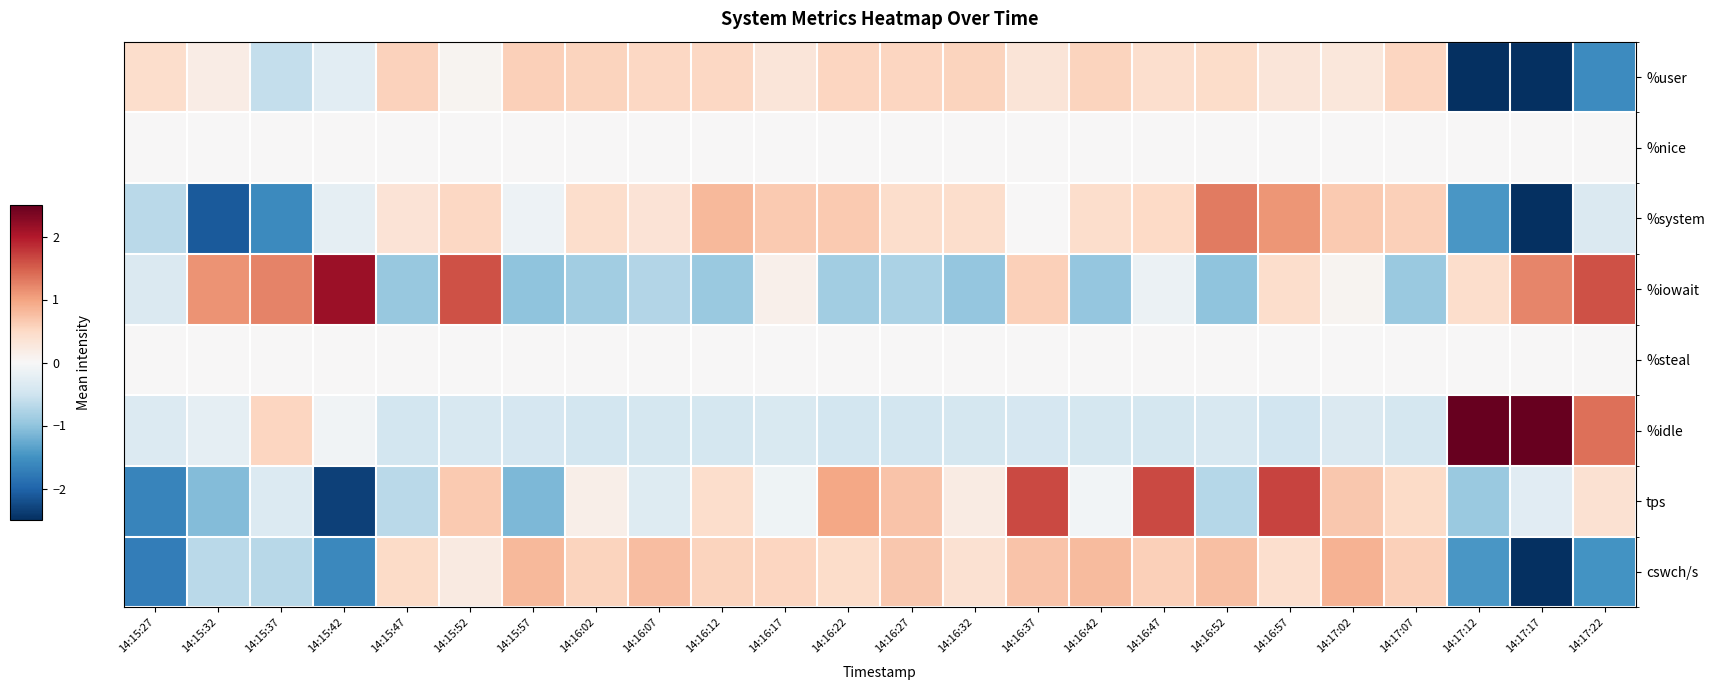

At 14:16:57, list the series in order from smallest to largest.

%idle, %nice, %steal, %user, cswch/s, %iowait, %system, tps